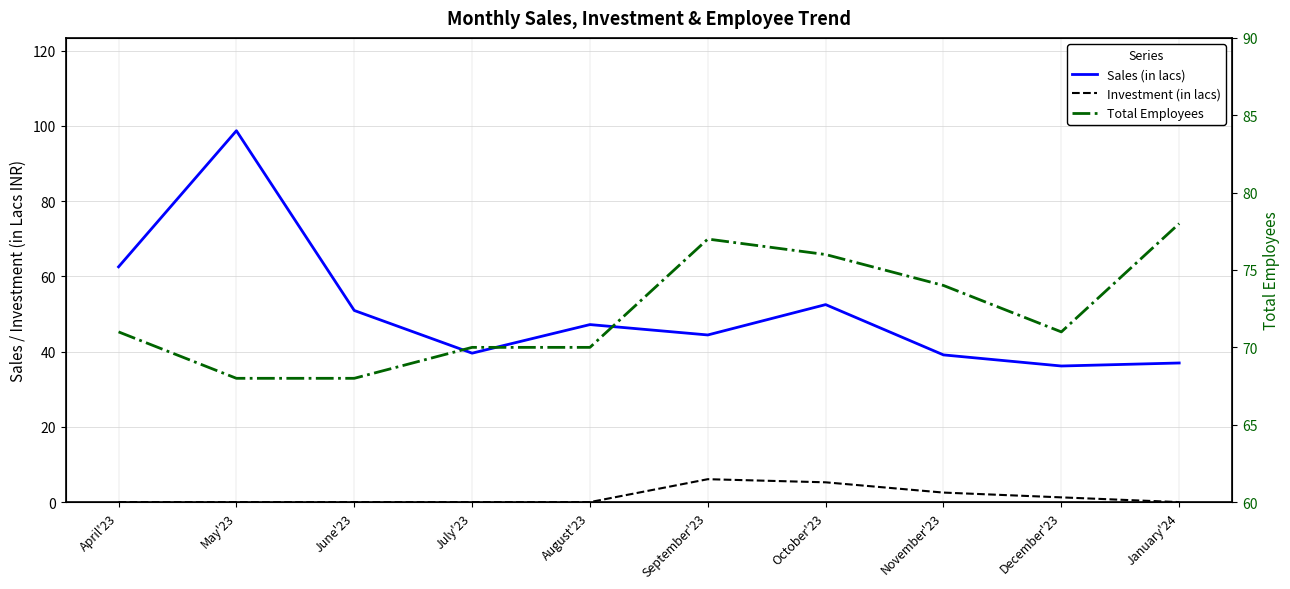

Reading left to right, list all the values displayed in this chart.

Sales (in lacs): April'23=62.5	May'23=98.7	June'23=50.9	July'23=39.6	August'23=47.2	September'23=44.4	October'23=52.5	November'23=39.1	December'23=36.2	January'24=37.0
Investment (in lacs): April'23=0.0	May'23=0.0	June'23=0.0	July'23=0.0	August'23=0.0	September'23=6.1	October'23=5.3	November'23=2.5	December'23=1.3	January'24=0.0
Total Employees: April'23=71.0	May'23=68.0	June'23=68.0	July'23=70.0	August'23=70.0	September'23=77.0	October'23=76.0	November'23=74.0	December'23=71.0	January'24=78.0